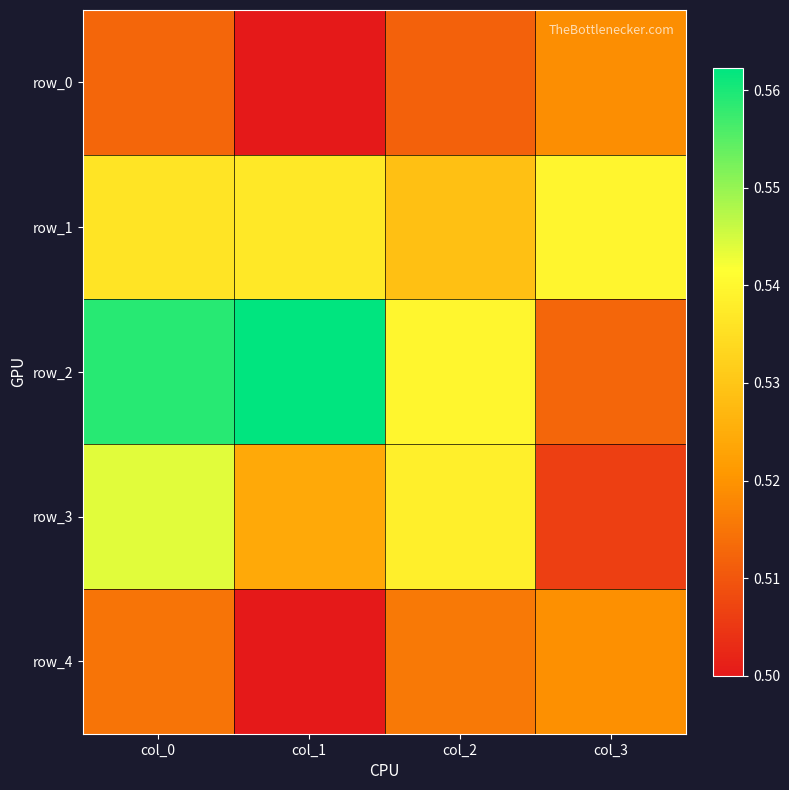

At which label does row_0 reach its peak?

col_3